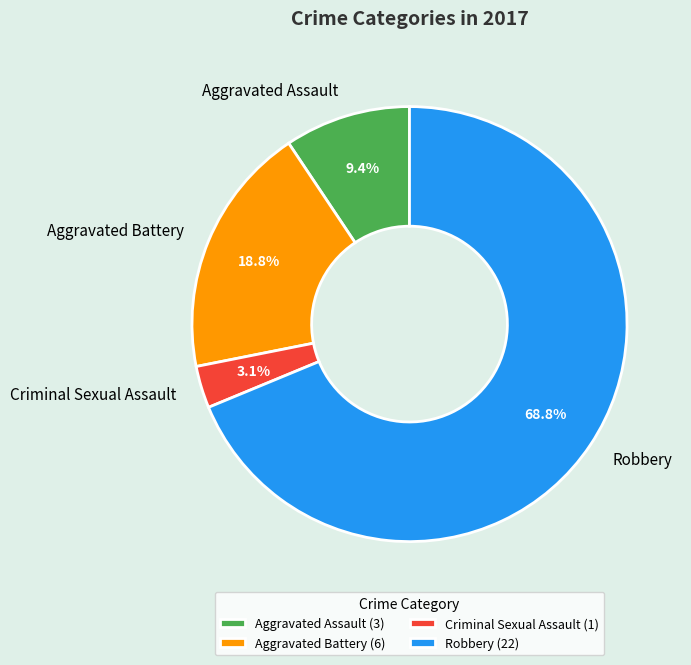

Which slice is the largest?

Robbery